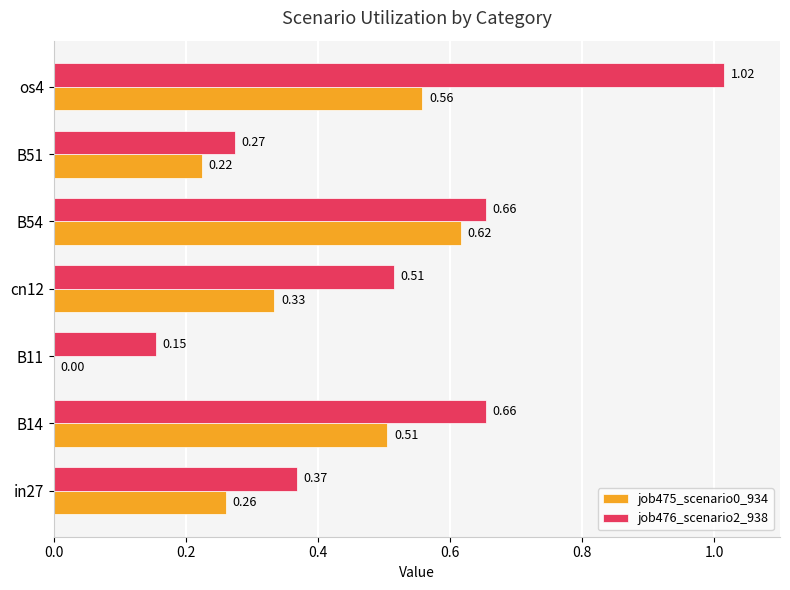

Which series has the largest total across all categories?

job476_scenario2_938